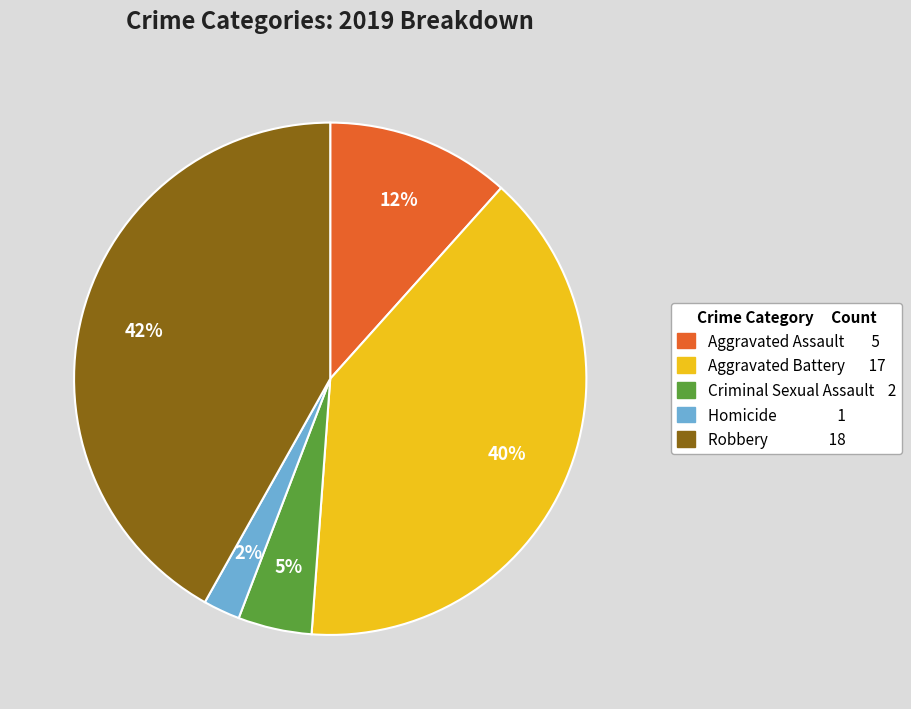

To the nearest percent, what portion does Robbery represent?

42%